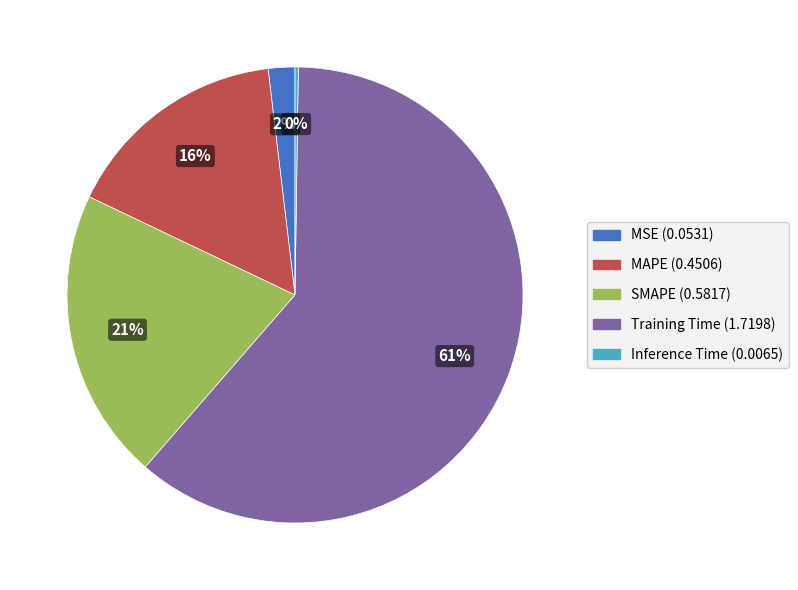

What is the largest slice in the pie chart?

Training Time